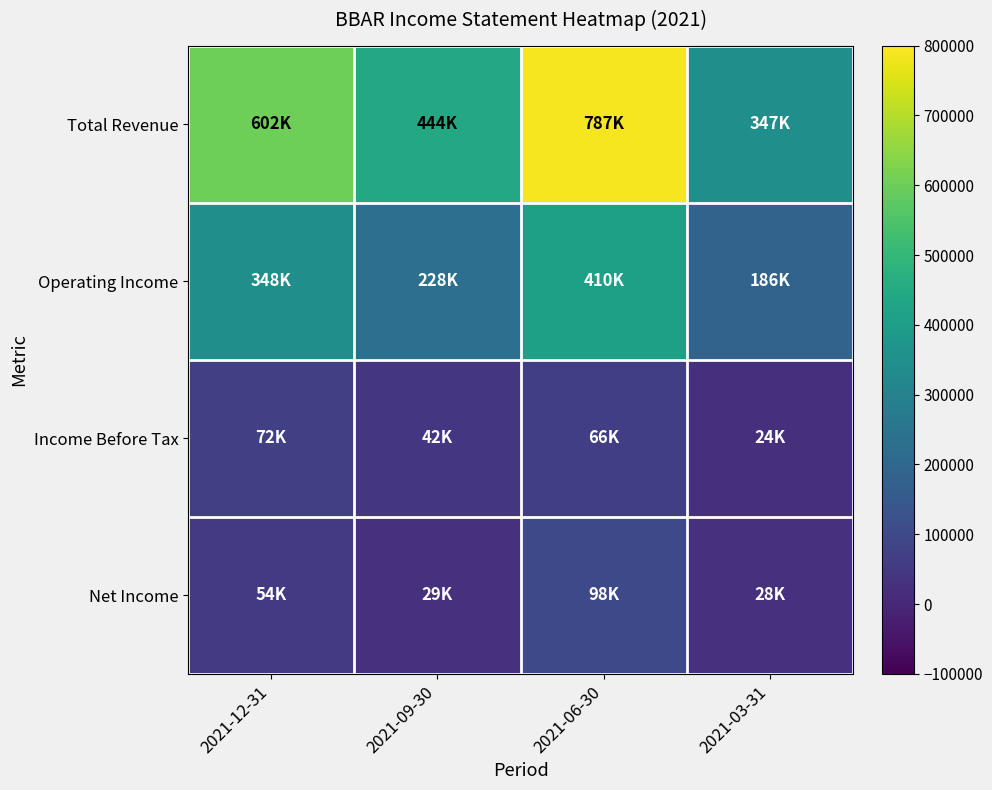

At 2021-06-30, list the series in order from largest to smallest.

Total Revenue, Operating Income, Net Income, Income Before Tax